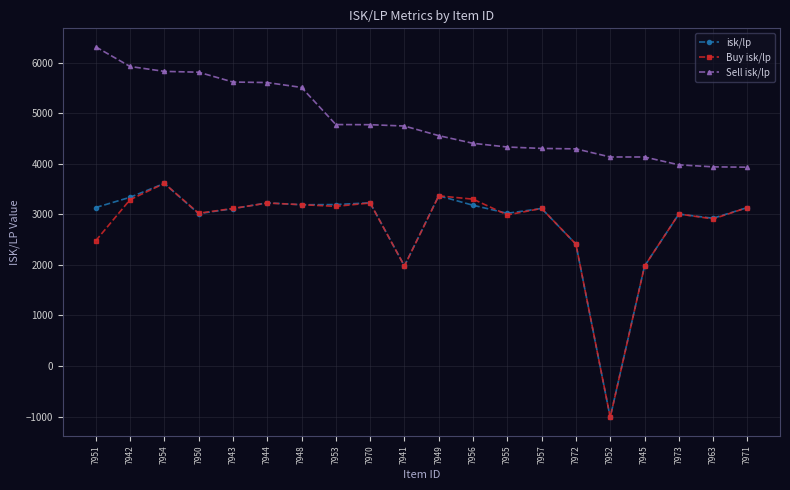

The isk/lp series shows 5179.9 at 7963. True or false?

False